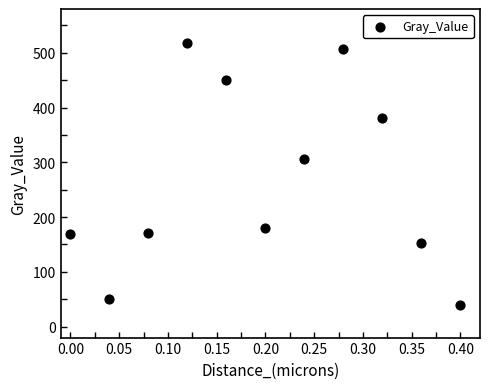

What is the average Y value?

265.8